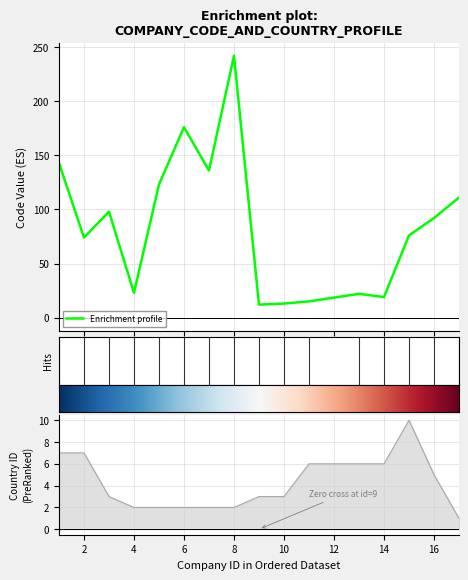

What is the maximum value for Enrichment profile?

242